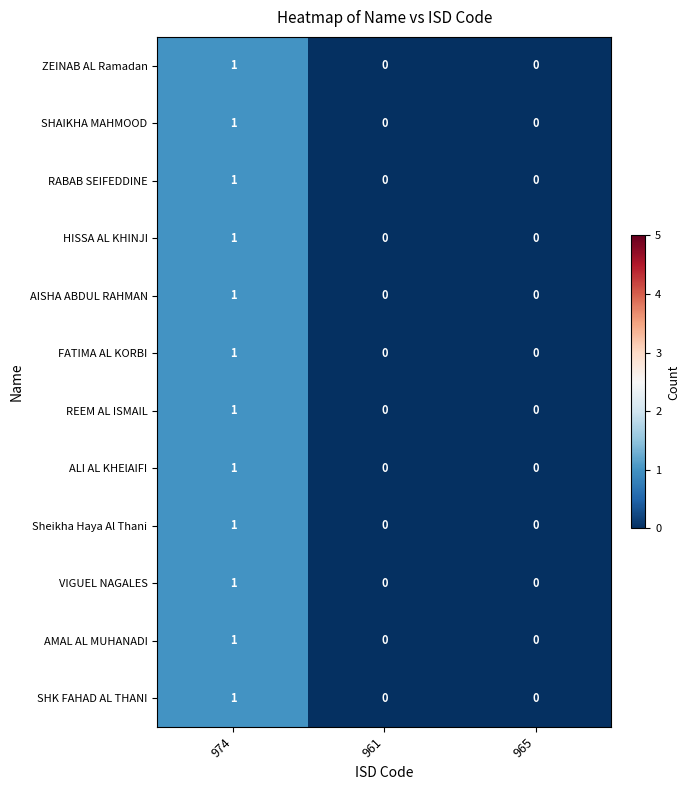

True or false: RABAB SEIFEDDINE has a value of 0 at 965.

True